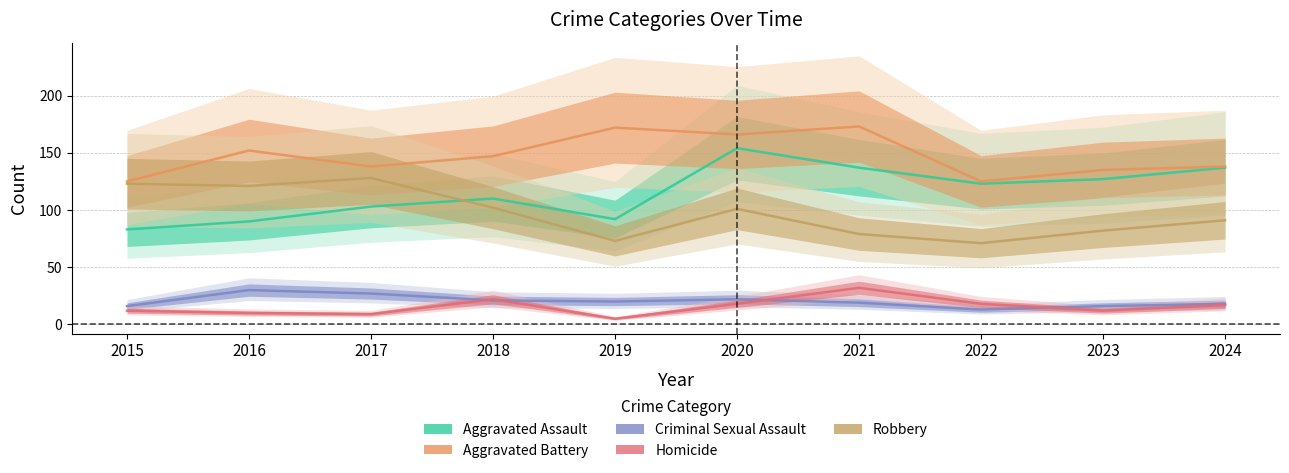

True or false: Aggravated Battery and Homicide intersect in this chart.

False